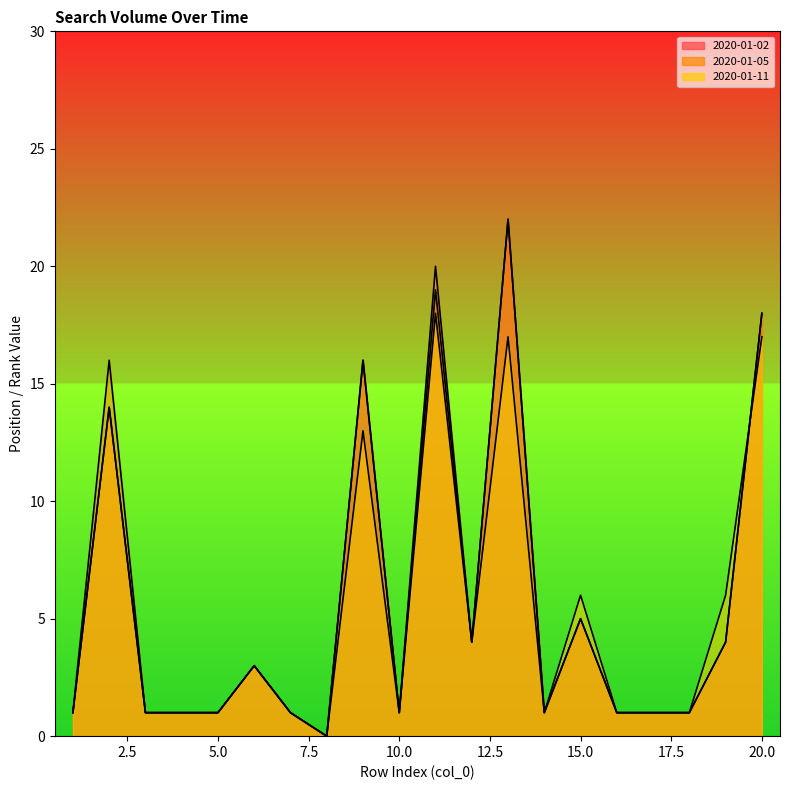

What is the average value of the 2020-01-11 series?

5